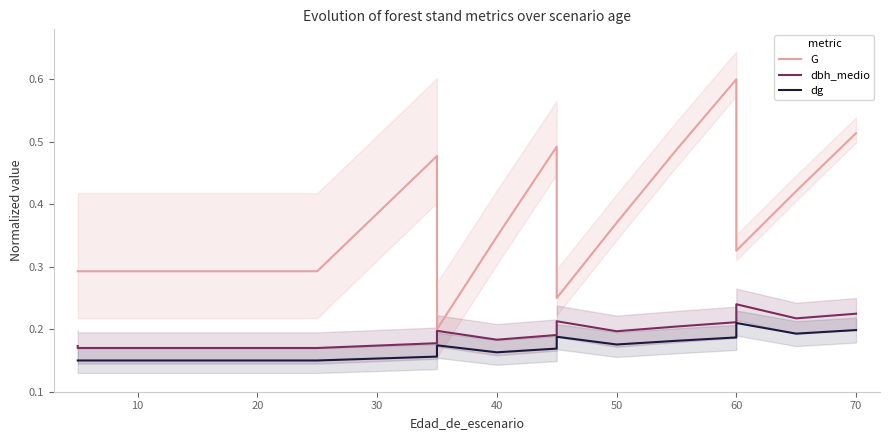

Count the dbh_medio values in the range 0 to 1.

18